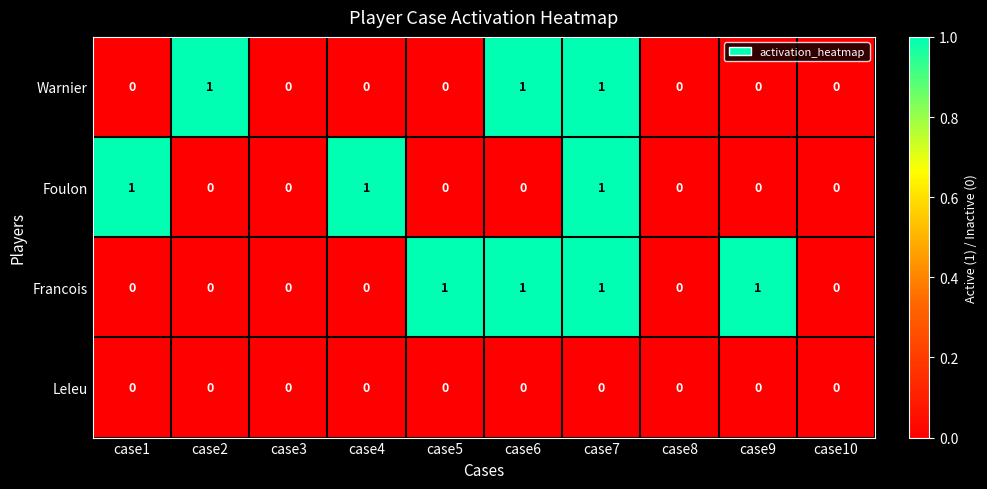

The Foulon series shows 0 at case2. True or false?

True